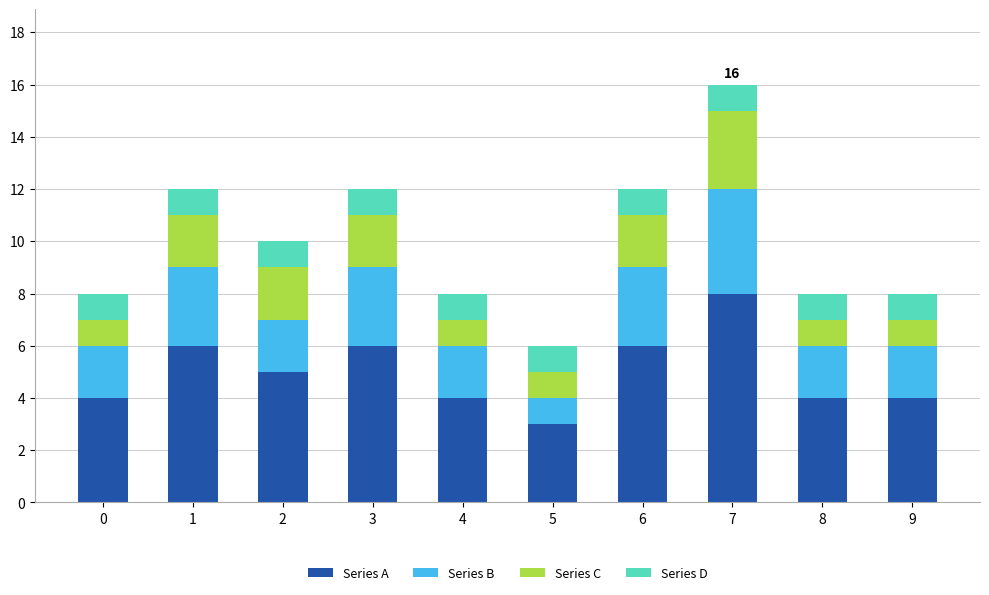

How many categories are shown in the chart?

10